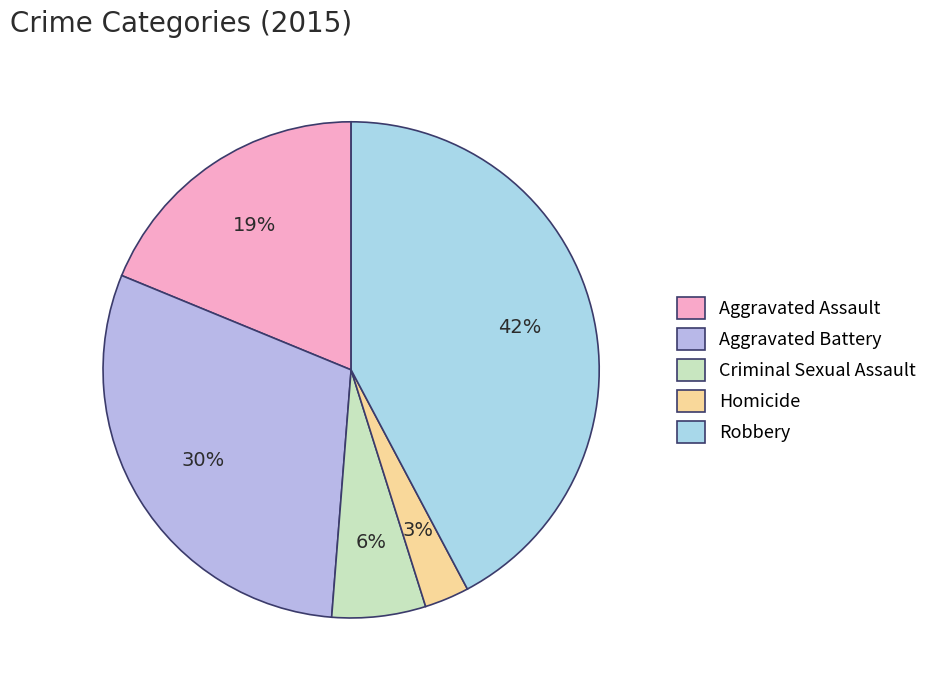

To the nearest percent, what is the difference between the Homicide and Aggravated Battery slice percentages?

27%